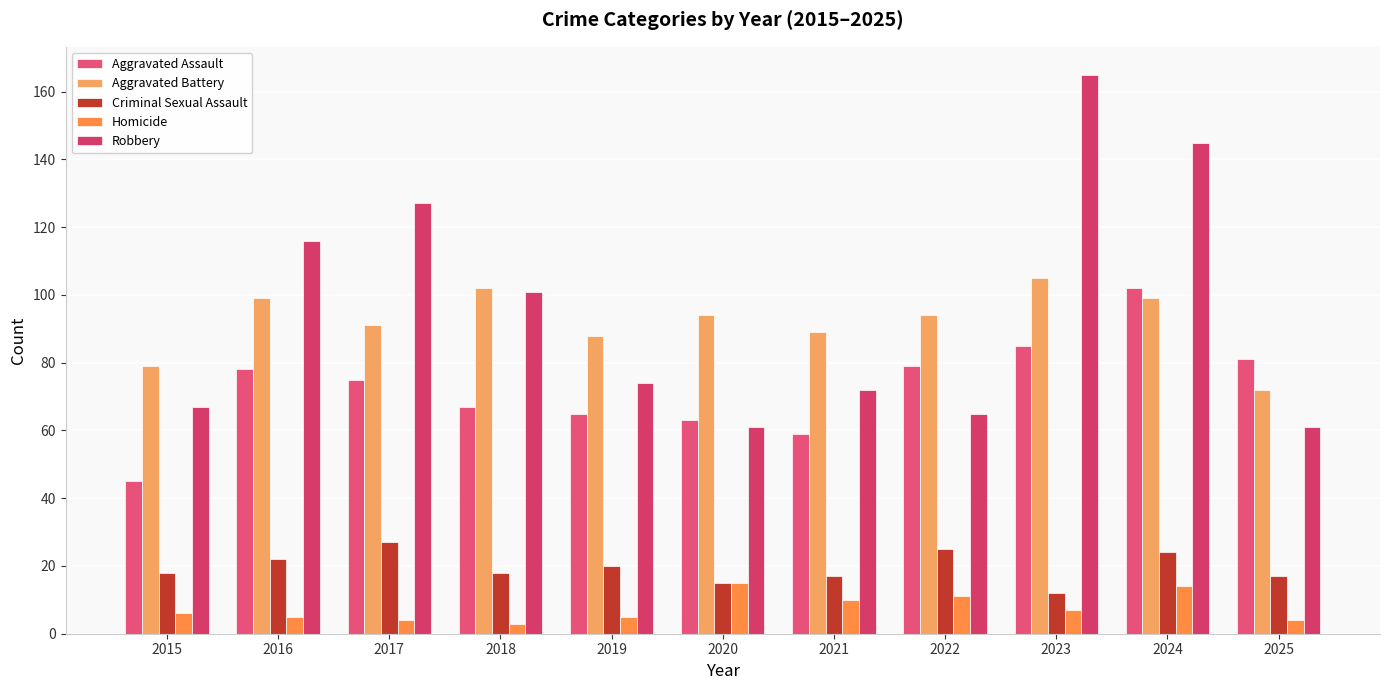

How many data points does each series have?

11